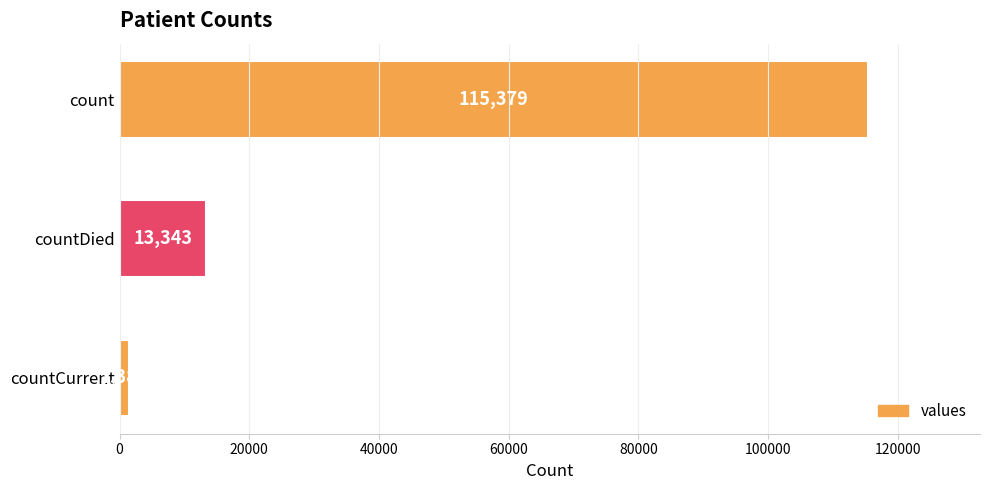

List the labels in order of value, largest first.

count, countDied, countCurrent